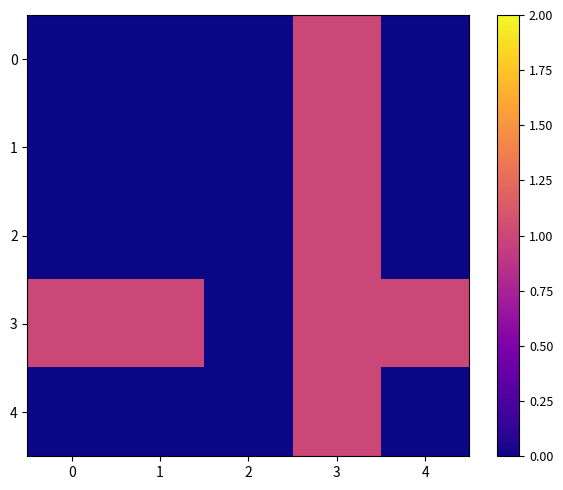

What is the spread (max minus min) of values at 4?

1